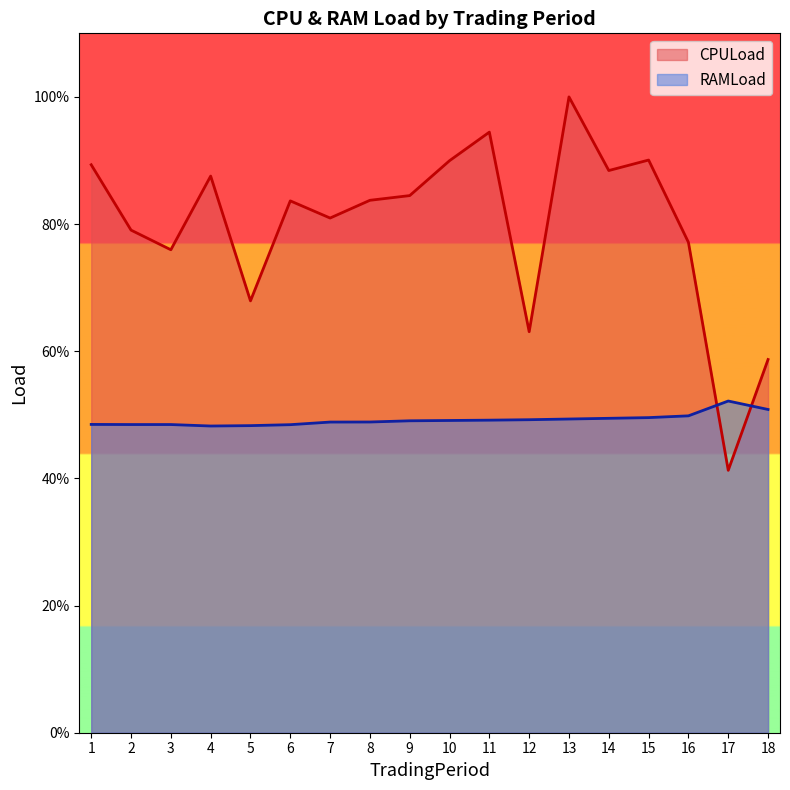

What are all the series names shown in the legend?

CPULoad, RAMLoad